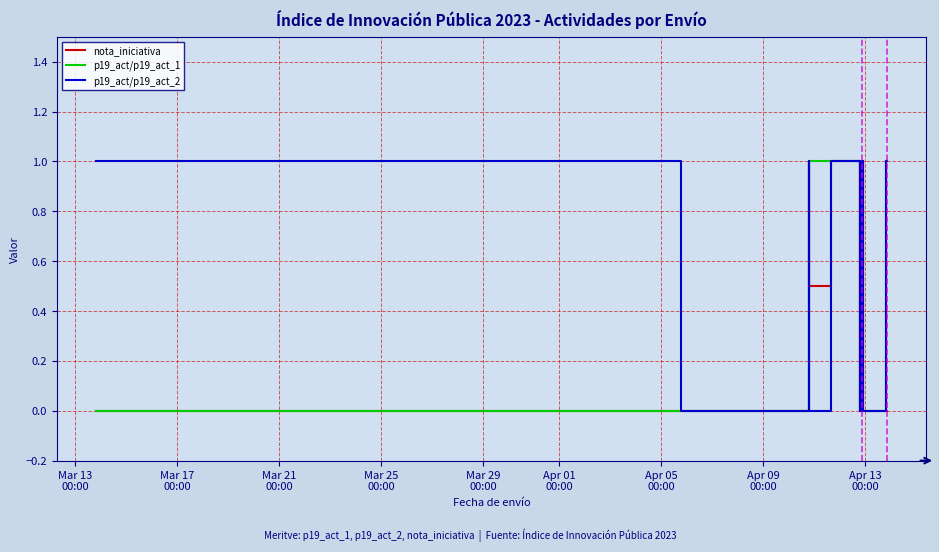

How many interior local valleys does the p19_act/p19_act_1 series have?

1